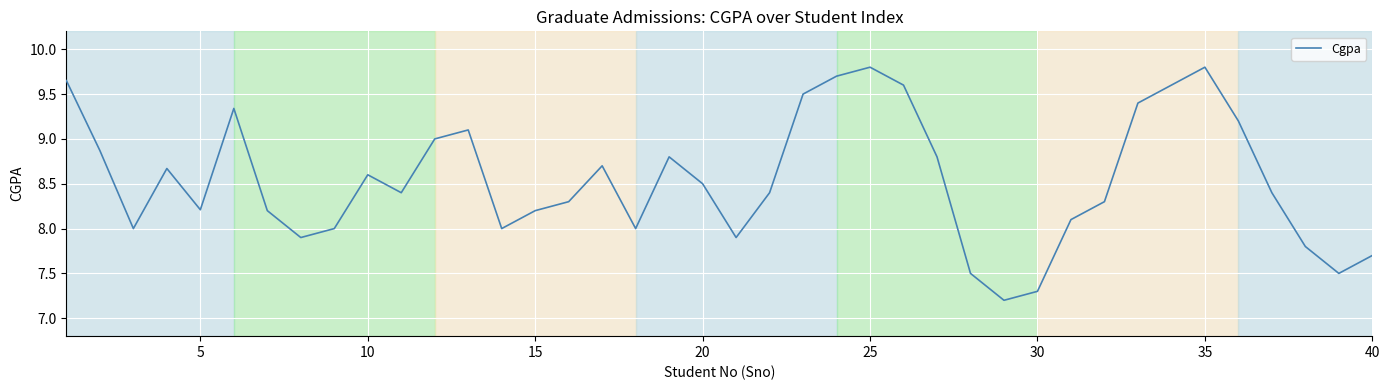

What is the minimum value shown in the chart?

7.2